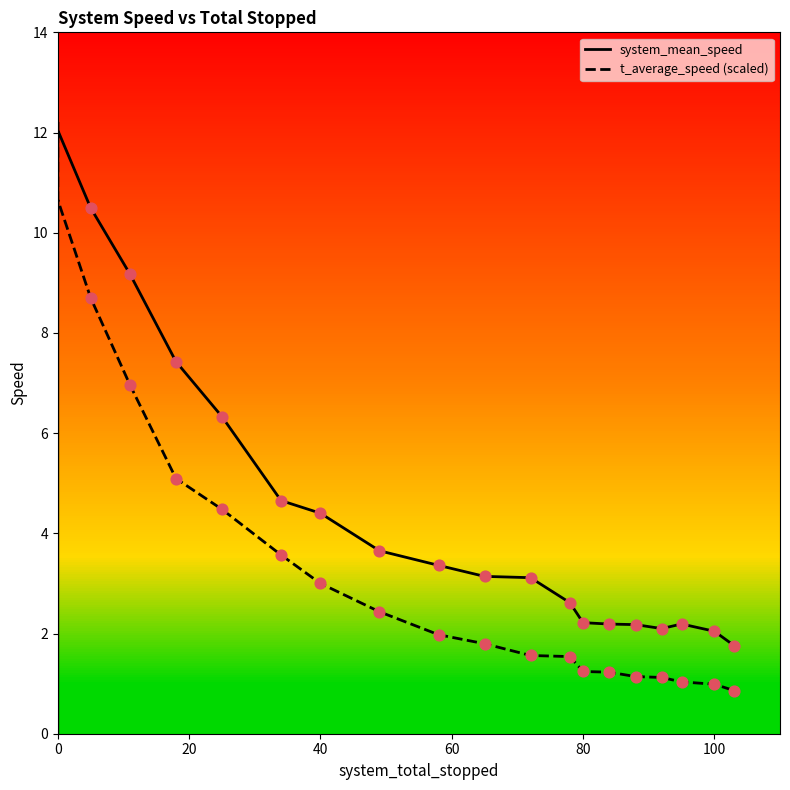

Is the value of system_mean_speed at 90 greater than the value of t_average_speed at 75?

Yes